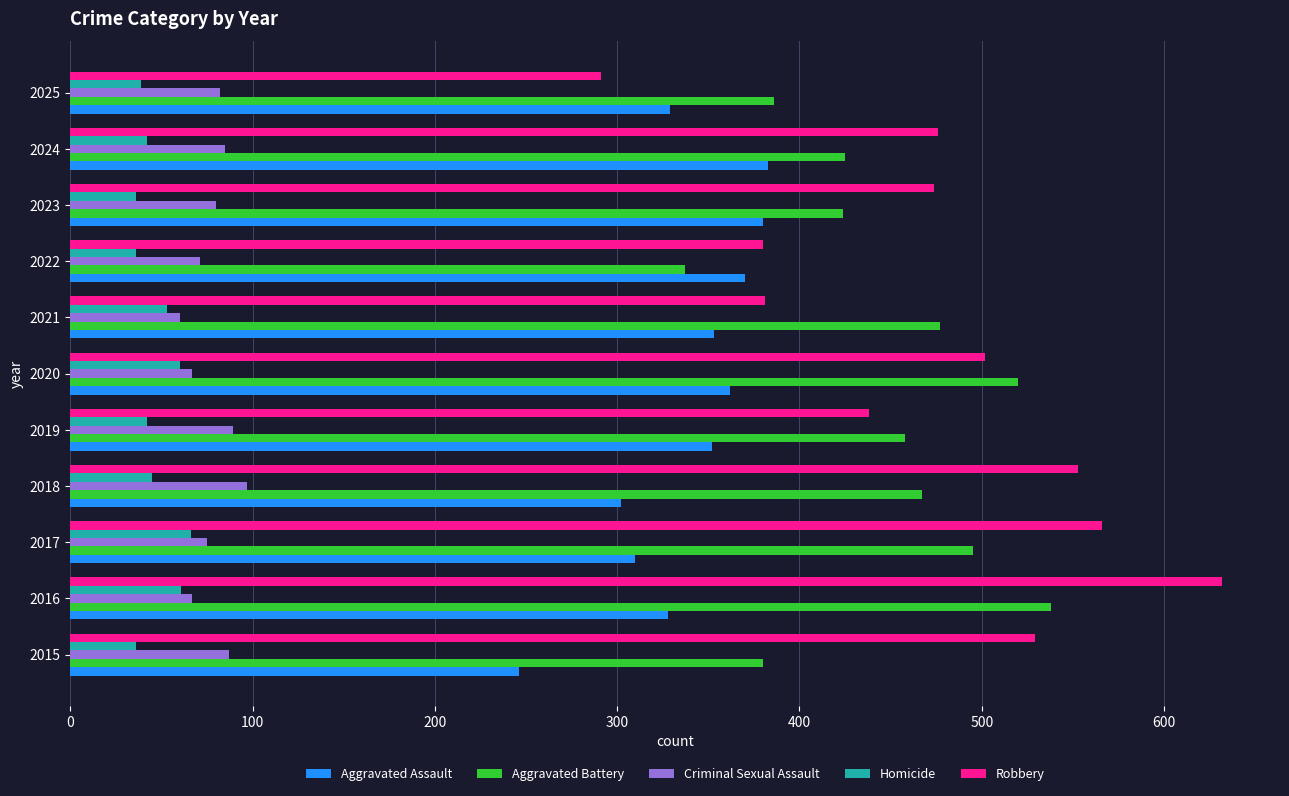

The Aggravated Assault series shows 137 at 2023. True or false?

False